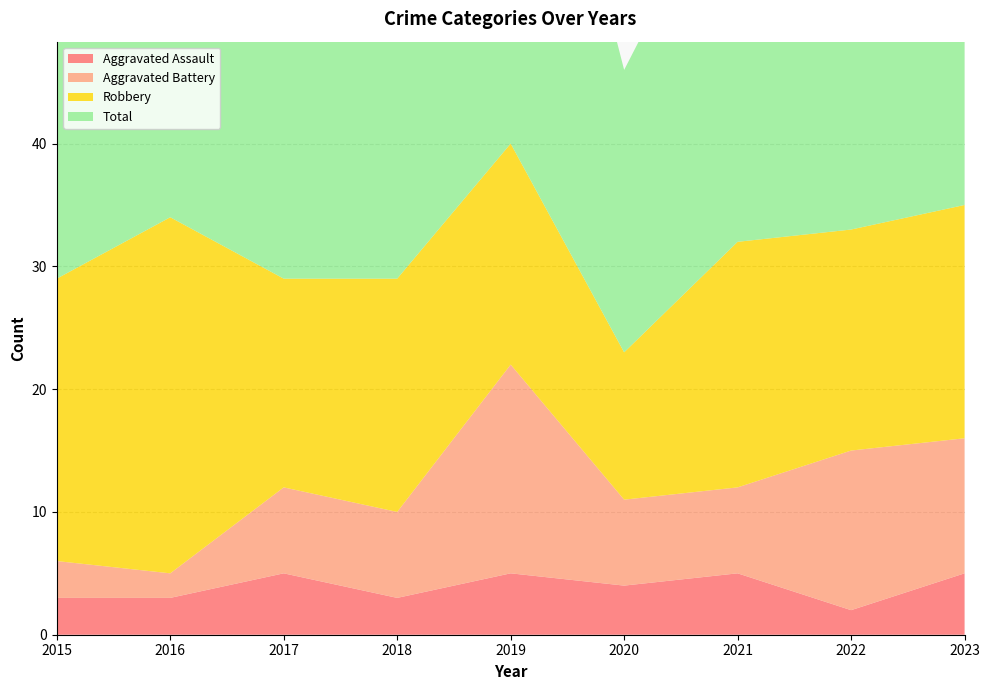

Reading left to right, list all the values displayed in this chart.

Aggravated Assault: 2015=3	2016=3	2017=5	2018=3	2019=5	2020=4	2021=5	2022=2	2023=5
Aggravated Battery: 2015=3	2016=2	2017=7	2018=7	2019=17	2020=7	2021=7	2022=13	2023=11
Robbery: 2015=23	2016=29	2017=17	2018=19	2019=18	2020=12	2021=20	2022=18	2023=19
Total: 2015=29	2016=34	2017=29	2018=31	2019=42	2020=23	2021=32	2022=34	2023=36